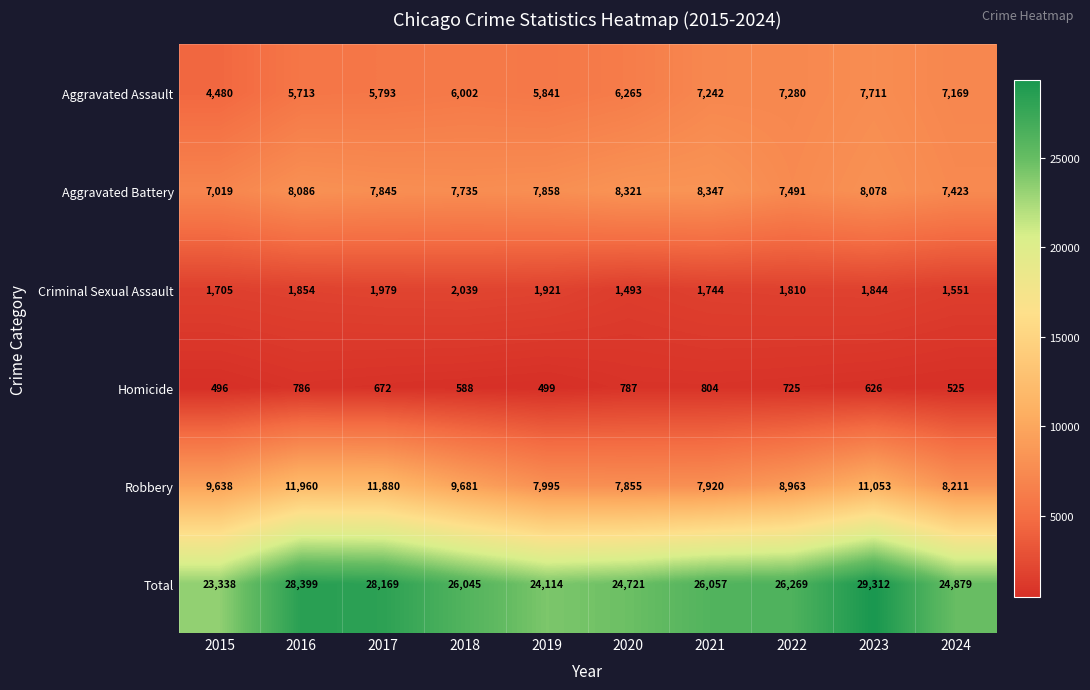

What is the approximate value of Aggravated Assault at 2017?

5793